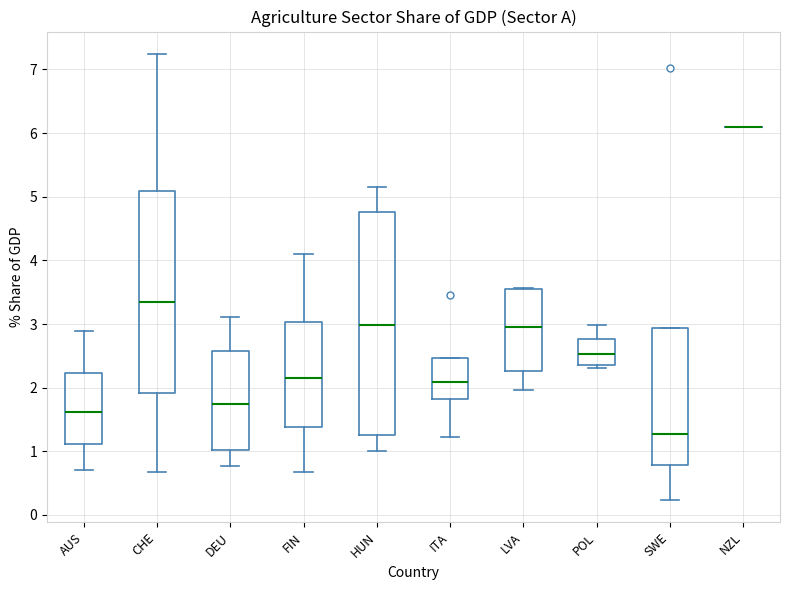

Where is the lower edge of the box for CHE on the y-axis? The values are not printed on the chart, so give them approximately, as read against the axis.

1.9